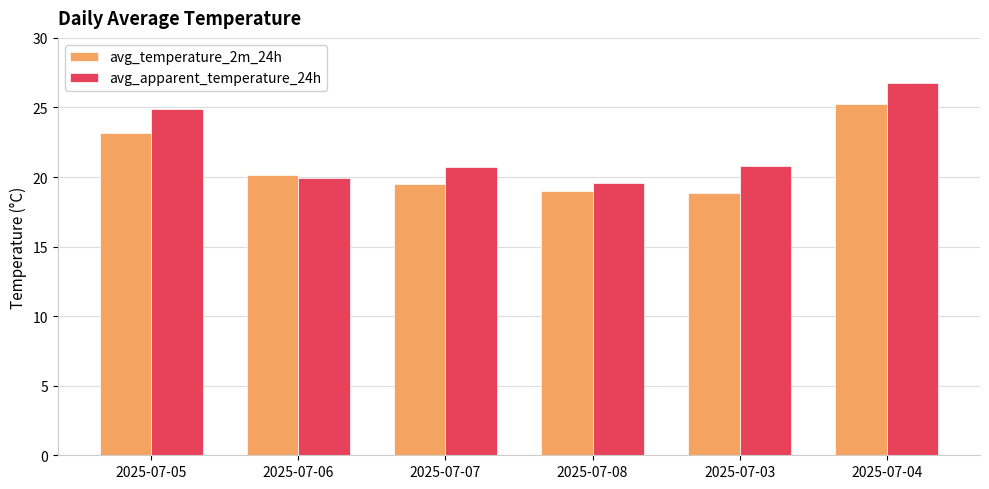

What is the maximum value for avg_apparent_temperature_24h?

26.8